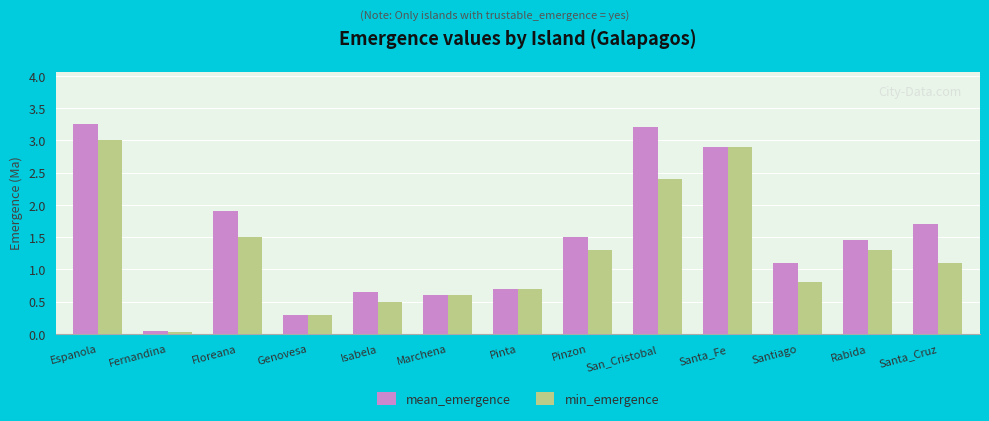

What is the value of the min_emergence bar at the 5th from the left?

0.5